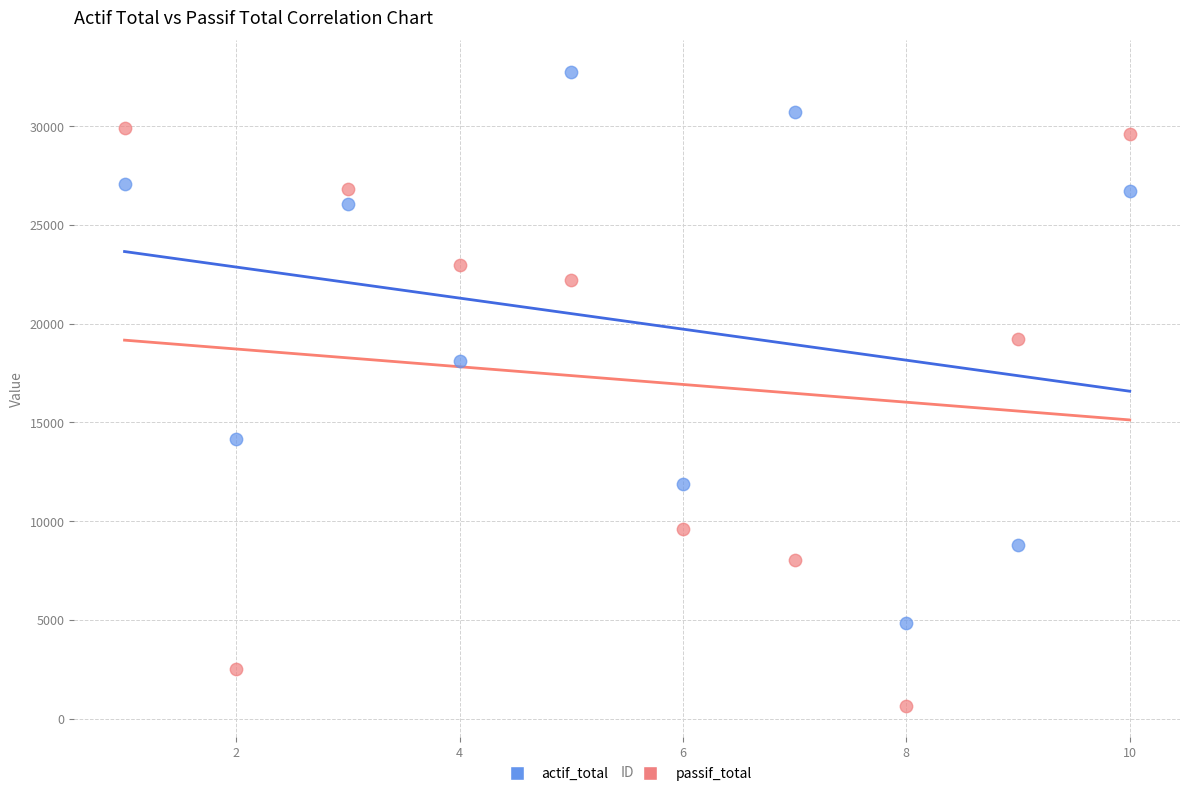

What is the X range (max minus min) for the scatter plot?

9